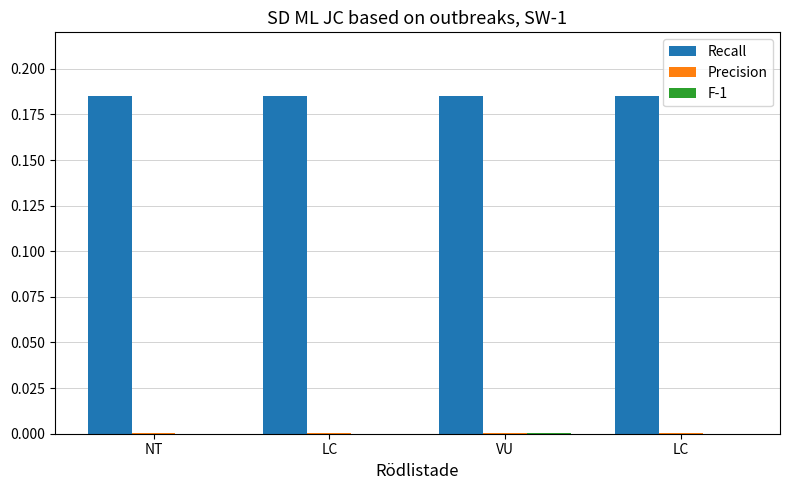

How many groups of bars are there?

4